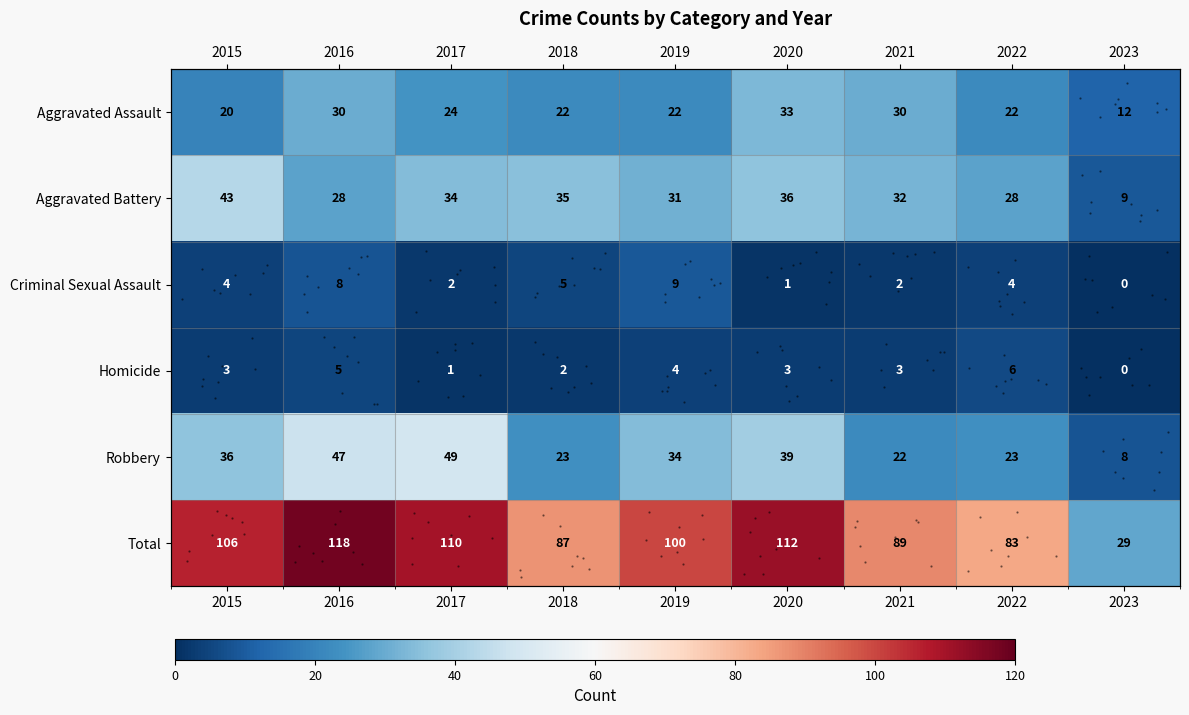

At which category is the sum across all series the highest?

2016